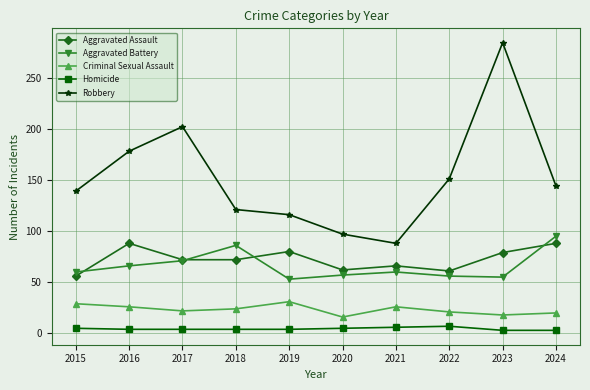

True or false: Aggravated Battery has more than 1 interior local peaks.

True